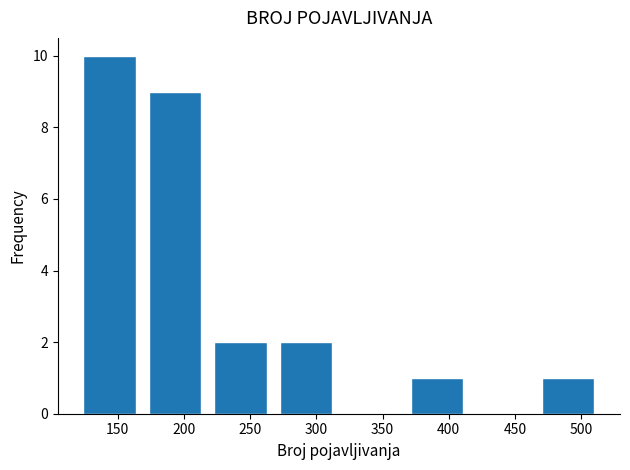

How tall is the bar that spans 218.0 to 267.5 on the x-axis? Neither the bar edges nor the heights are printed on the chart, so give them approximately, as read against the axes.

2